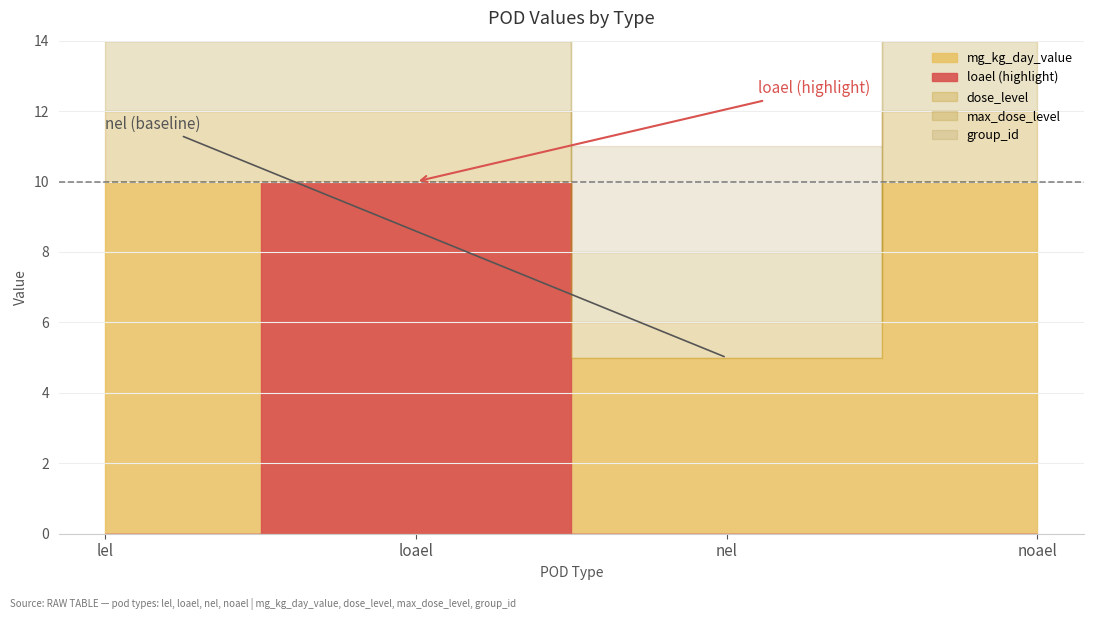

Reading right to left, what are all the values shown in this chart?

mg_kg_day_value: 10	5	10	10
dose_level: 2	1	2	2
max_dose_level: 2	2	2	2
group_id: 6	6	6	6